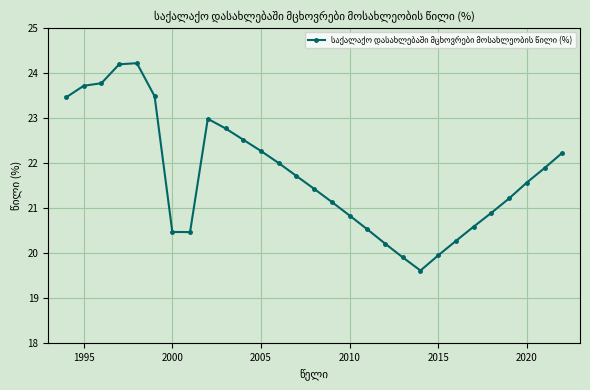

What is the greatest value displayed?

24.2